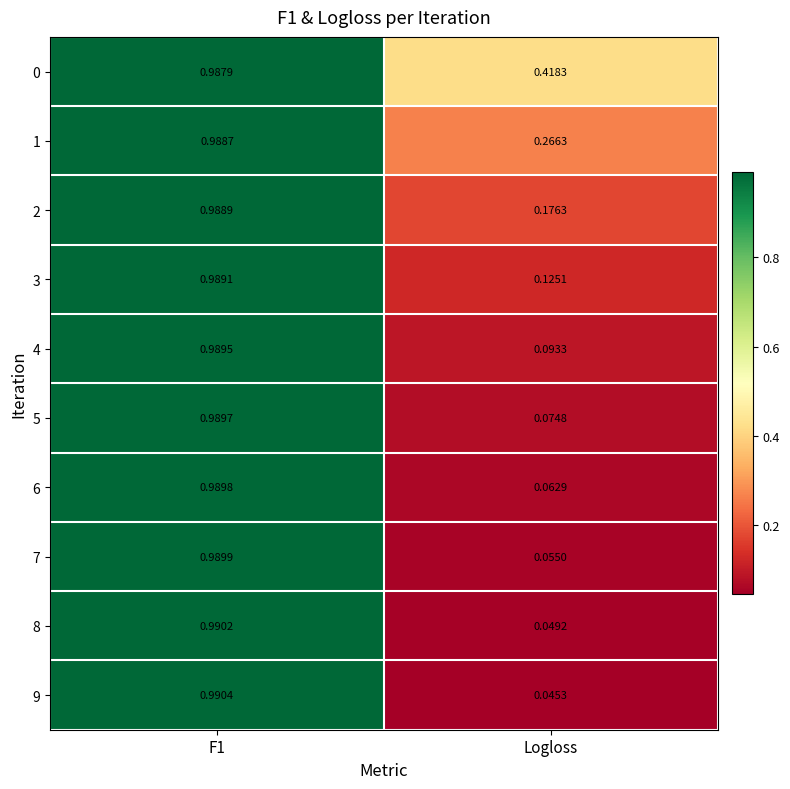

Count the number of data series in this chart.

10